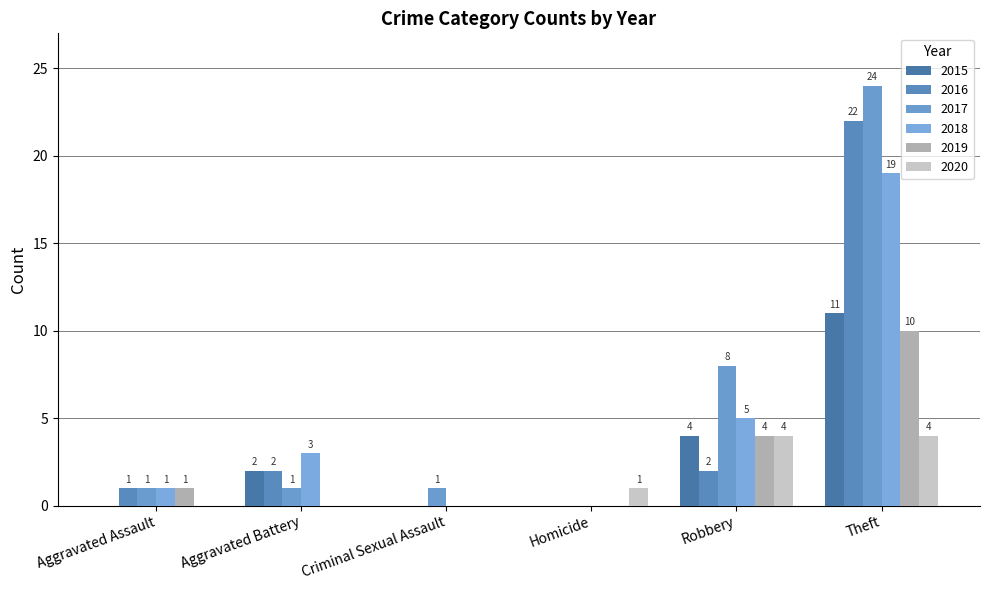

Count the number of categories in the chart.

6